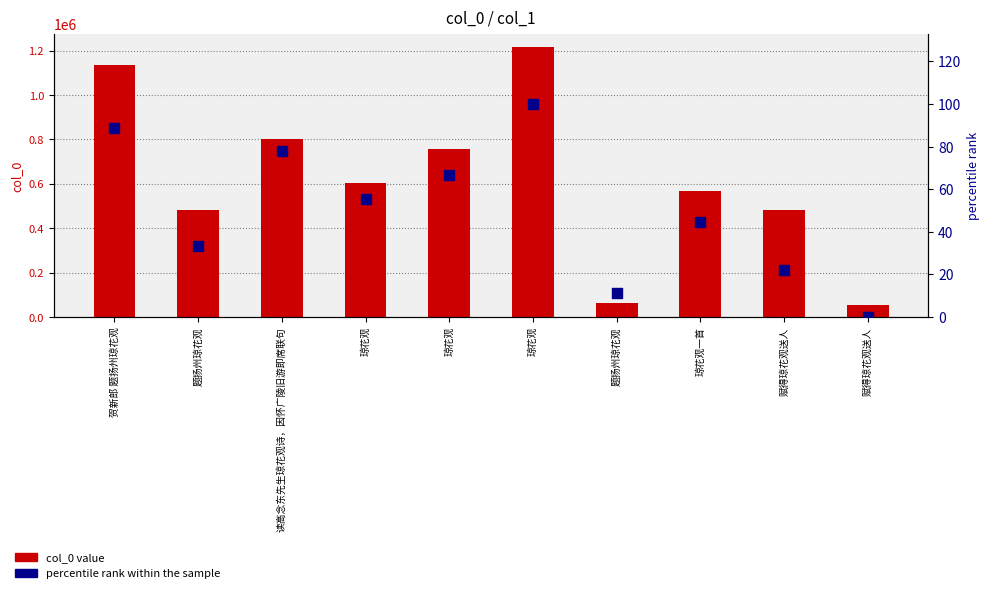

What is the total value across all series at 赋得琼花观送人?

480859.2